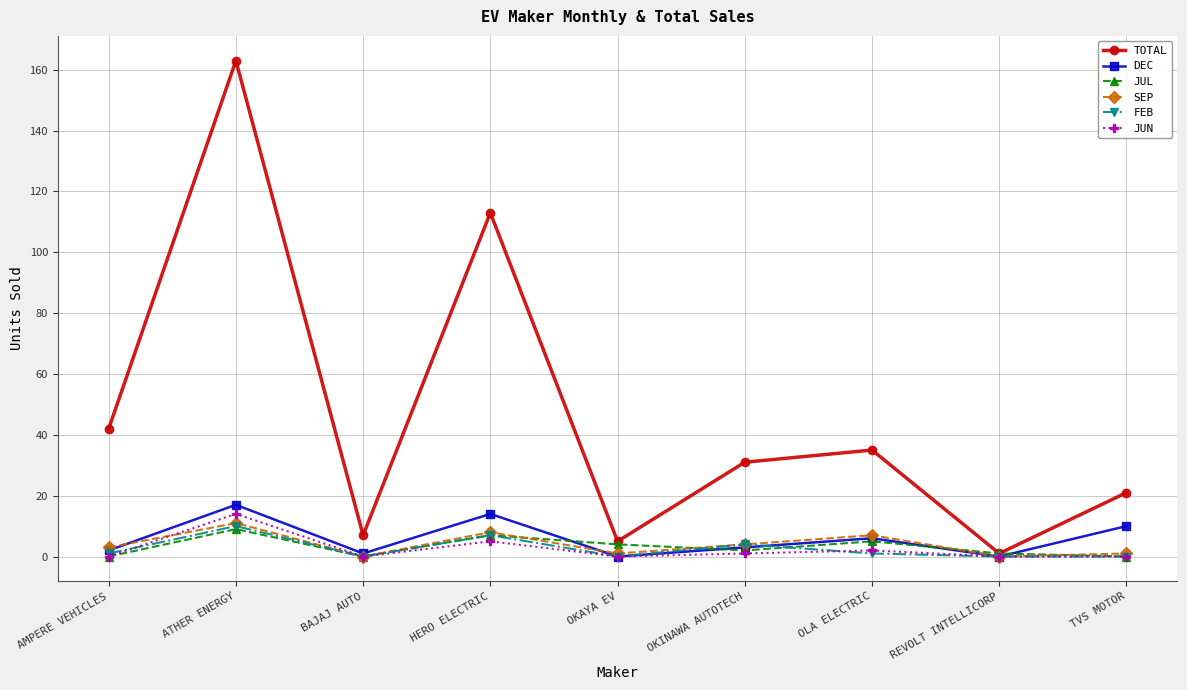

Is the value of JUL at REVOLT INTELLICORP greater than the value of TOTAL at TVS MOTOR?

No